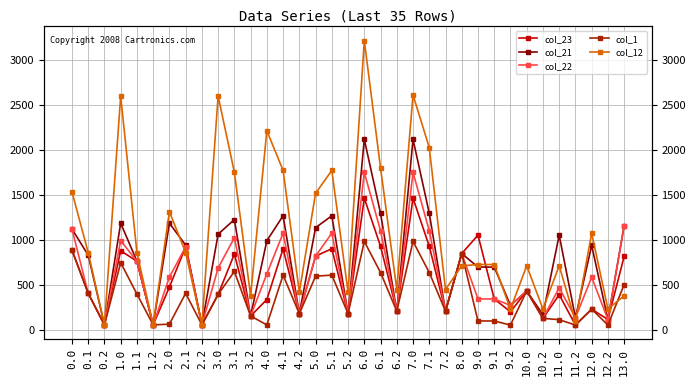

Is it true that col_12 equals 855.8 at 0.1?

True